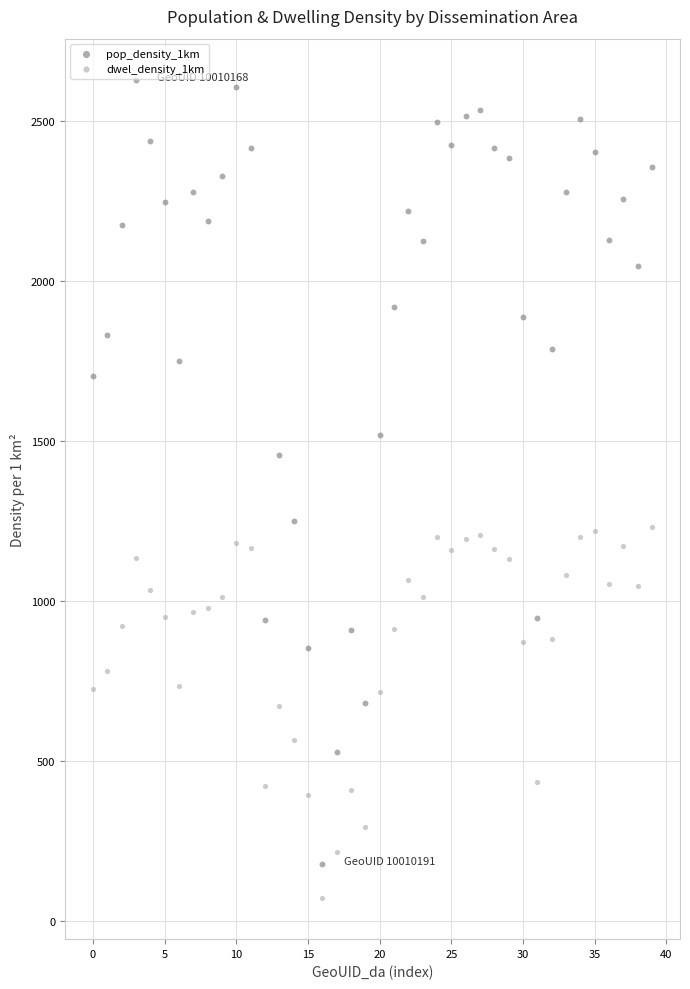

Which series reaches the maximum Y coordinate?

pop_density_1km